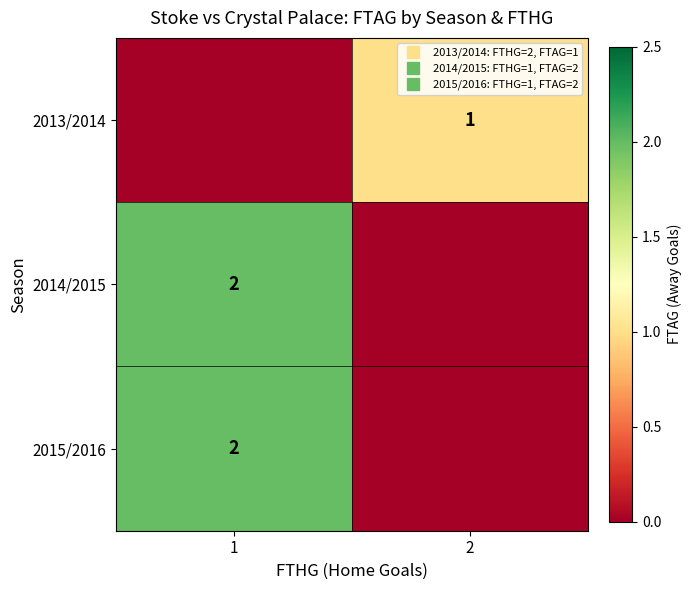

Between 2 and 1, which is larger?

2